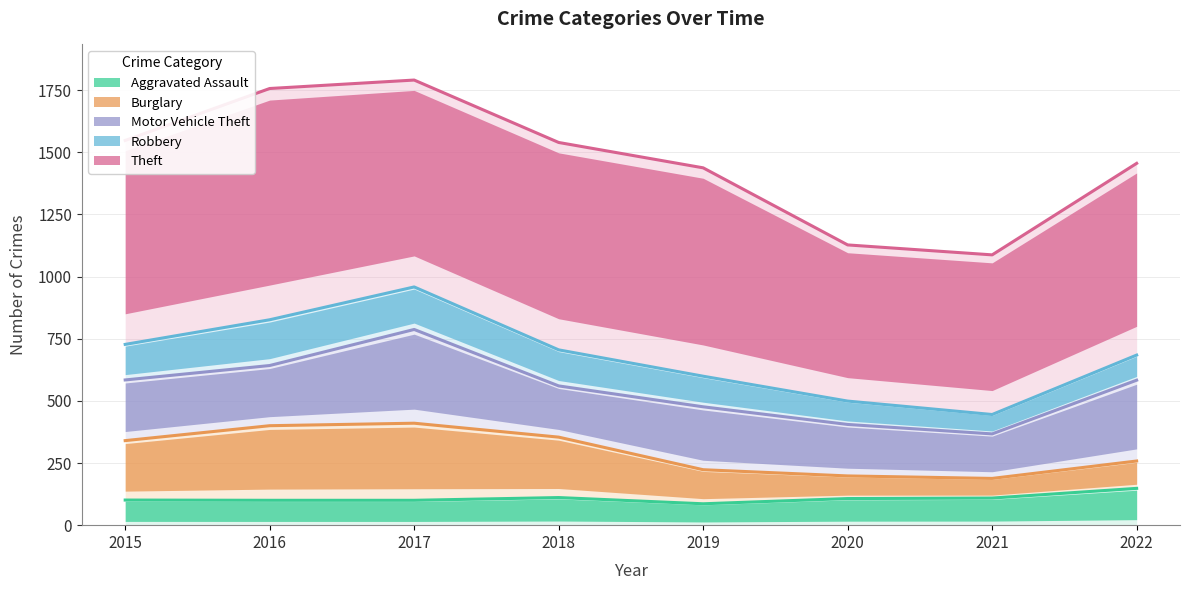

What is the difference between the highest and lowest values at 2018?

723